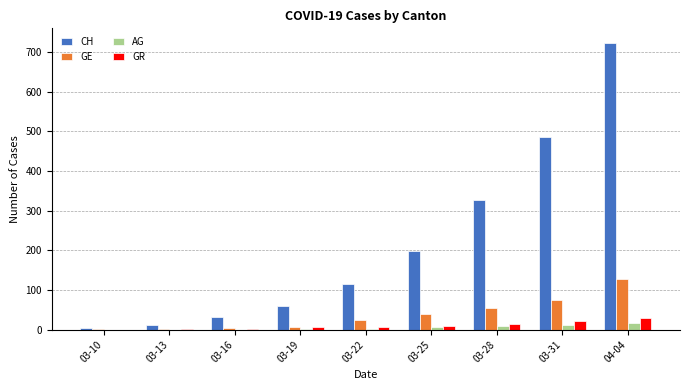

Between 03-22 and 03-25, which series saw the biggest shift?

CH